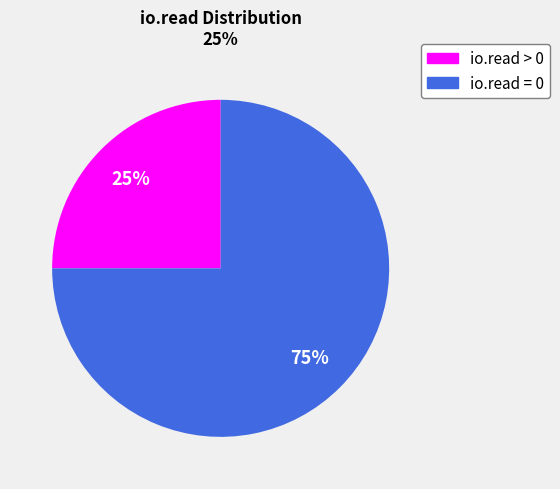

Is there a majority slice in this chart?

Yes